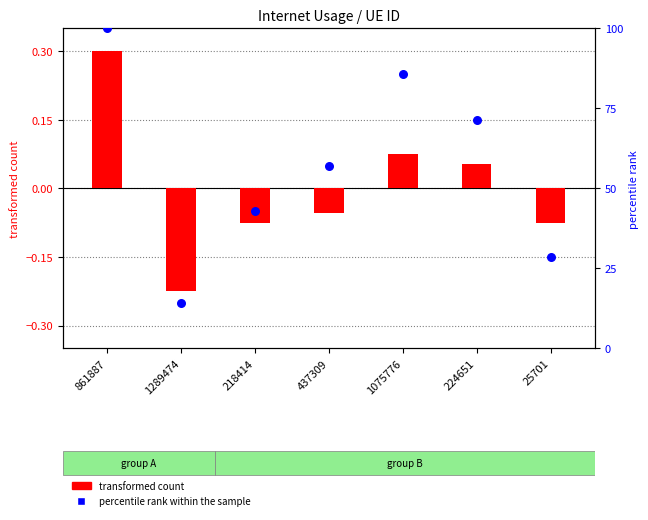

At how many categories does at least one series exceed 23?

6